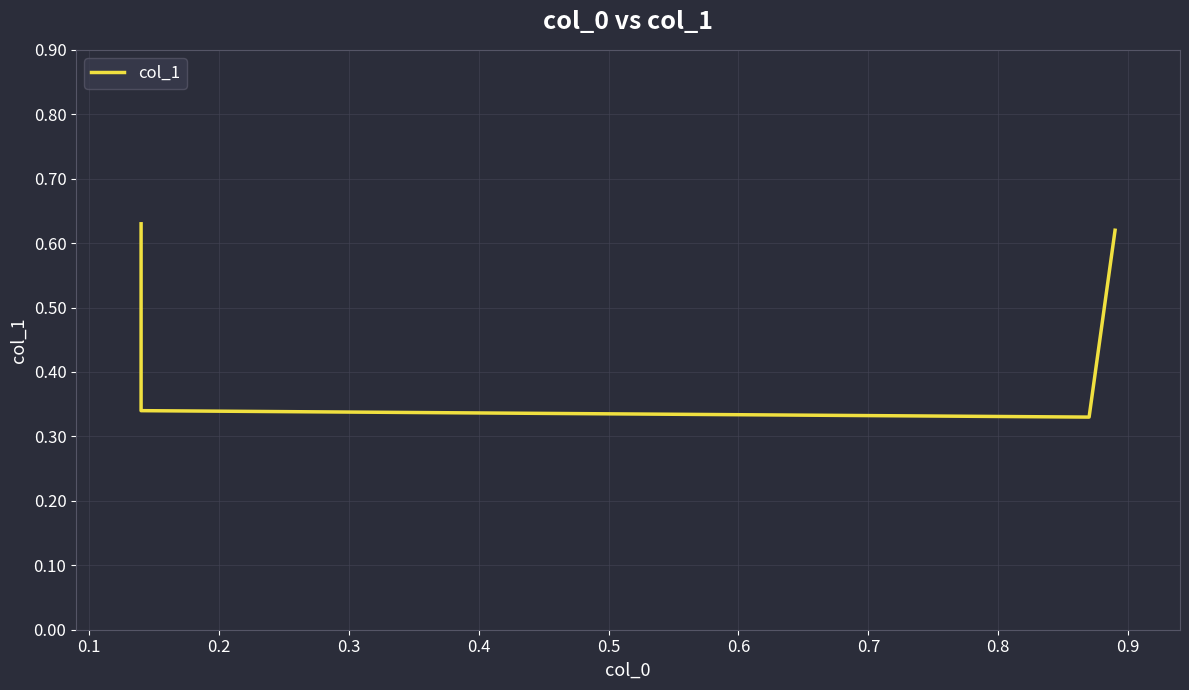

What is the maximum value shown in the chart?

0.6